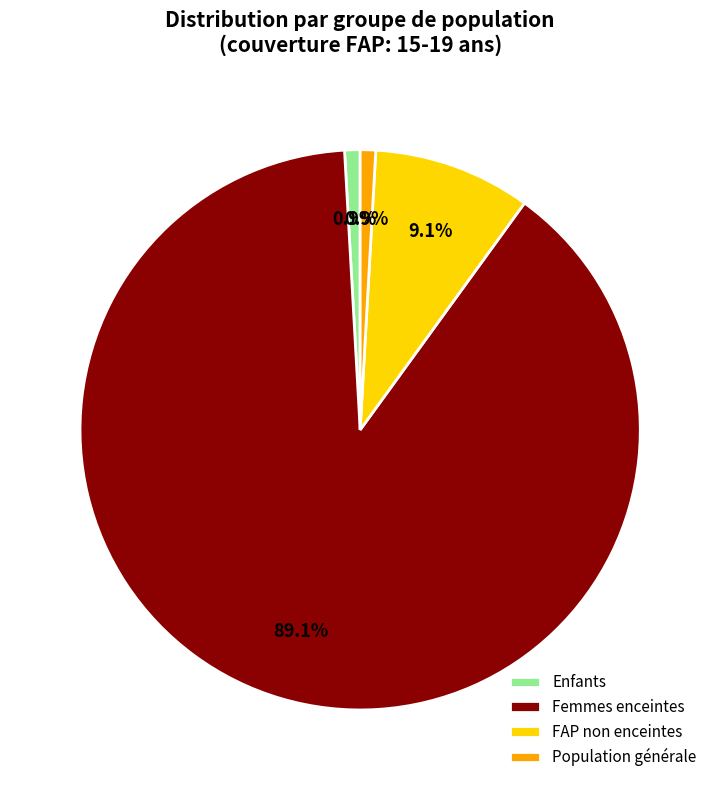

Combined, do Population générale and FAP non enceintes account for over 50%?

No